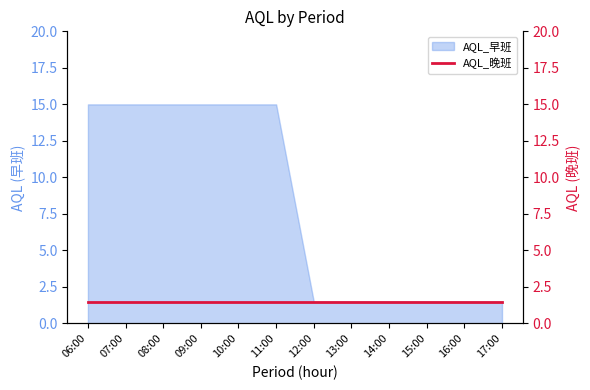

What is the difference between the maximum and minimum values?

13.5